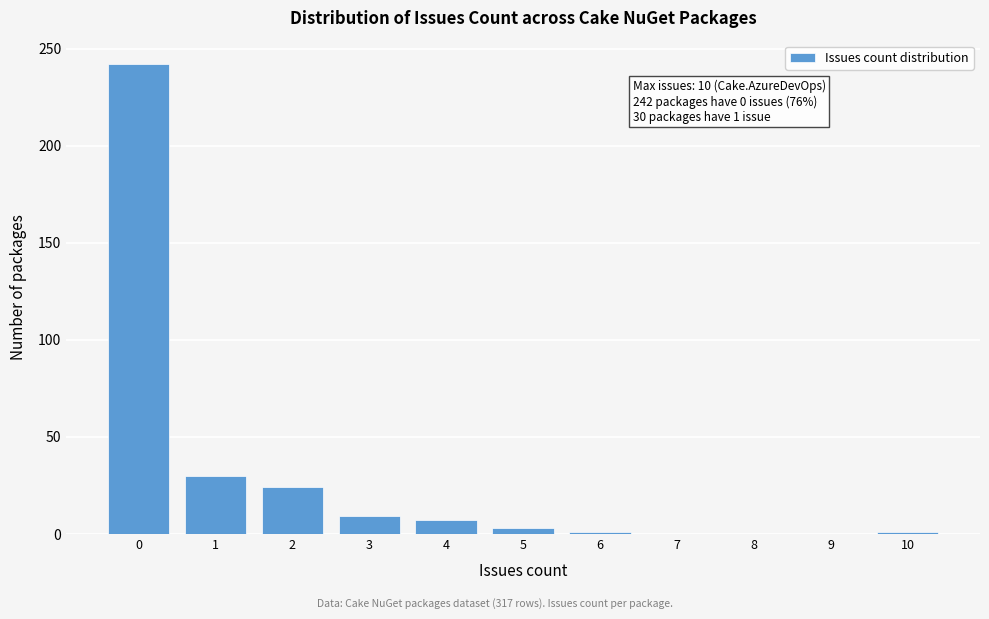

Which range on the x-axis has the tallest bar?

-0.5 to 0.5